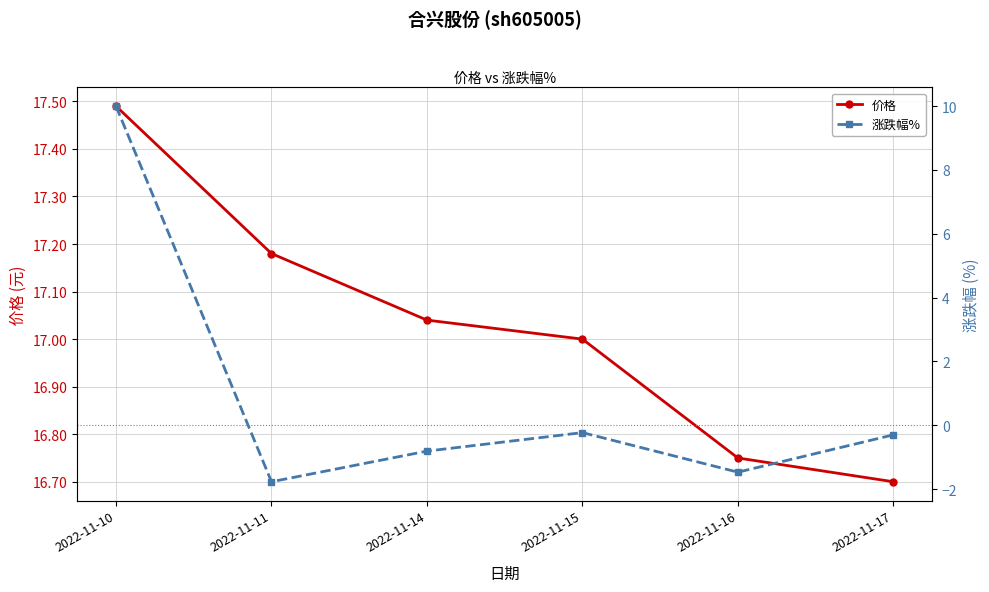

How many categories are shown in the chart?

6